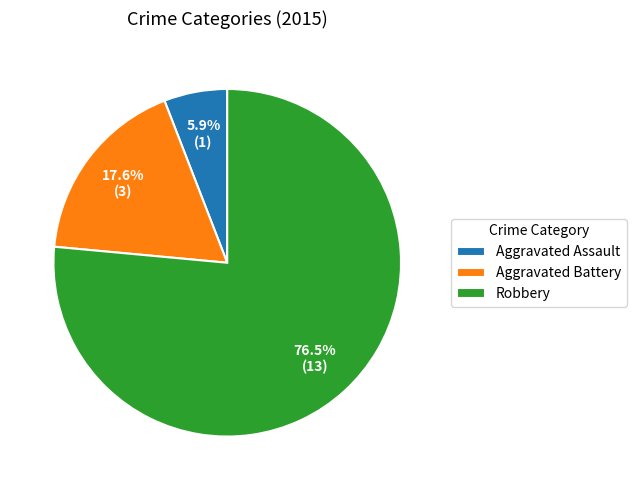

What is the largest slice in the pie chart?

Robbery